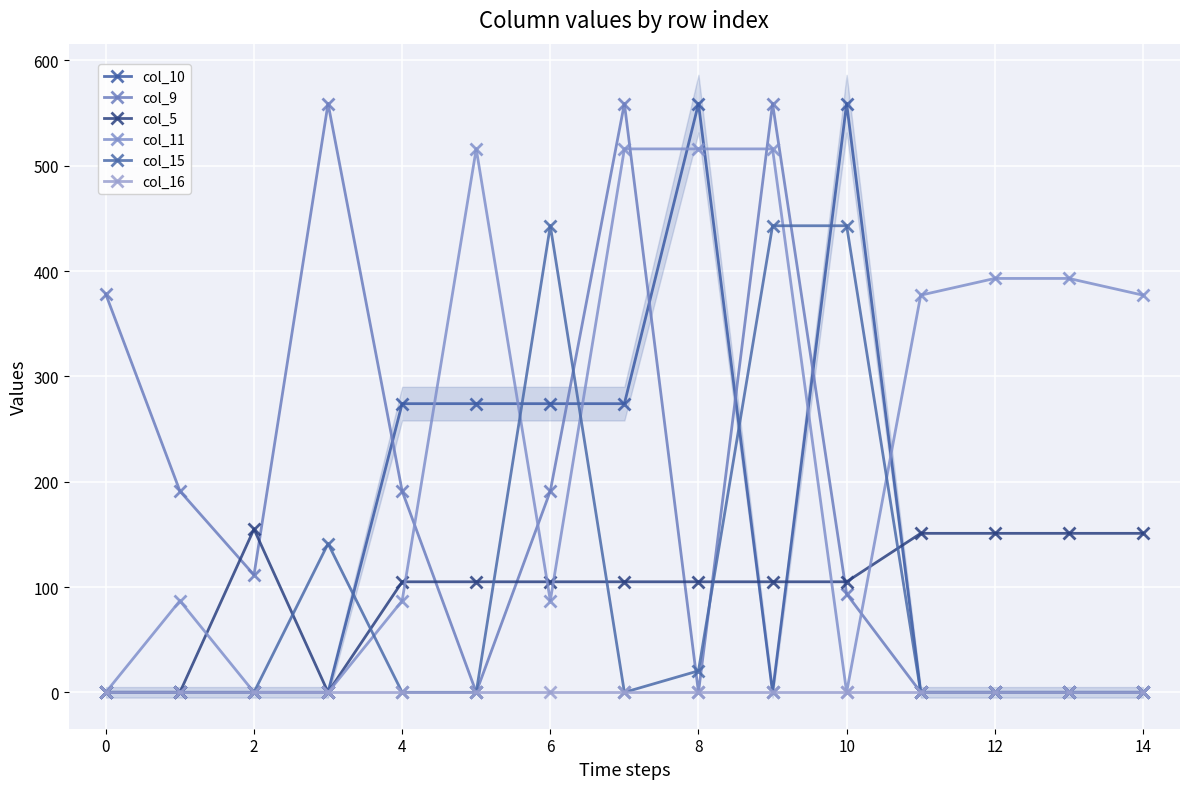

How many lines are shown in the chart?

6